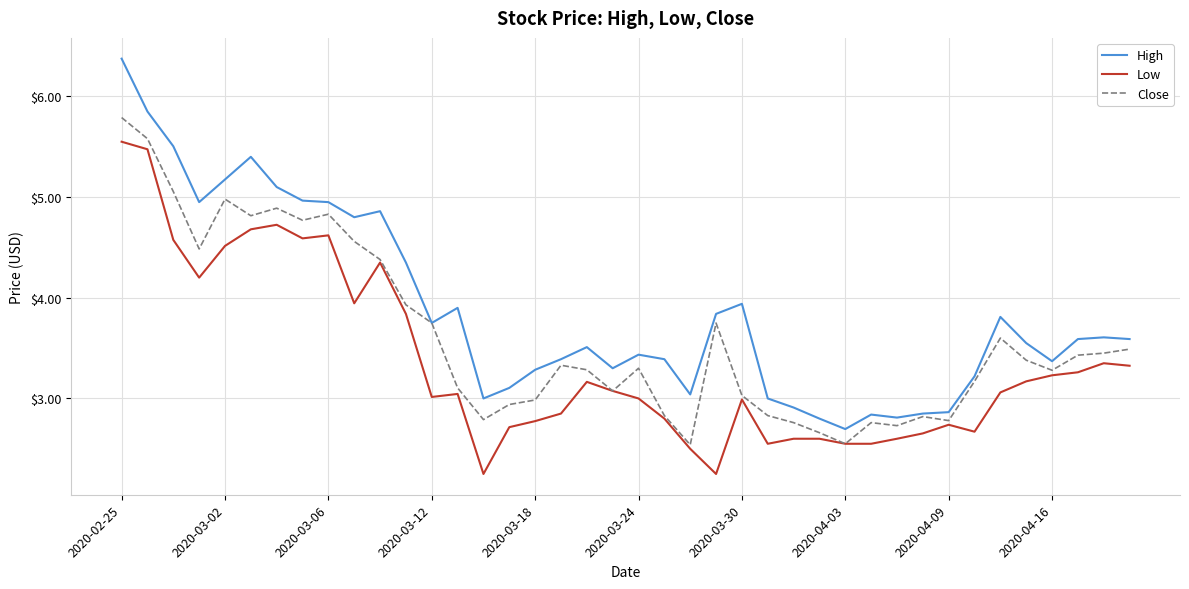

List the series in order of their overall mean, lowest first.

Low, Close, High